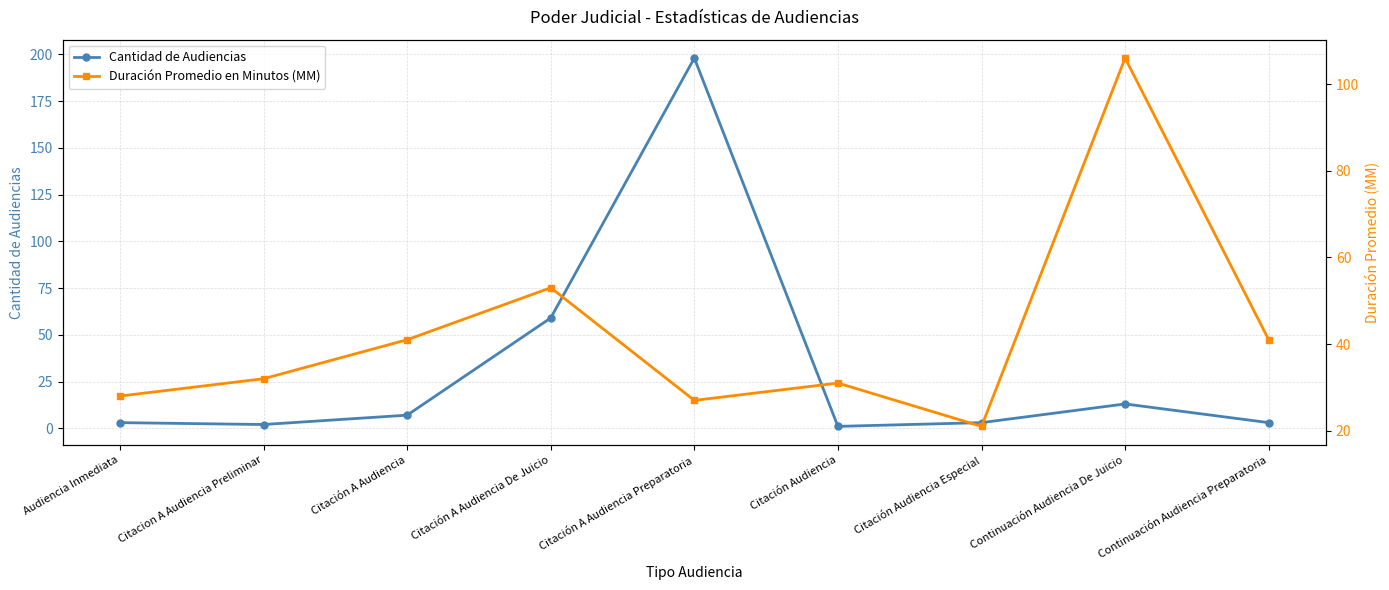

True or false: Duración Promedio en Minutos (MM) has more than 0 points higher than both neighbors.

True